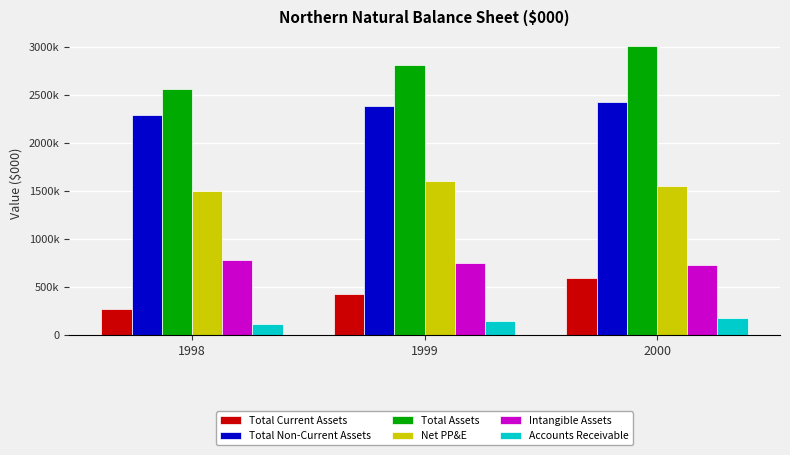

Does the chart contain any negative values?

No